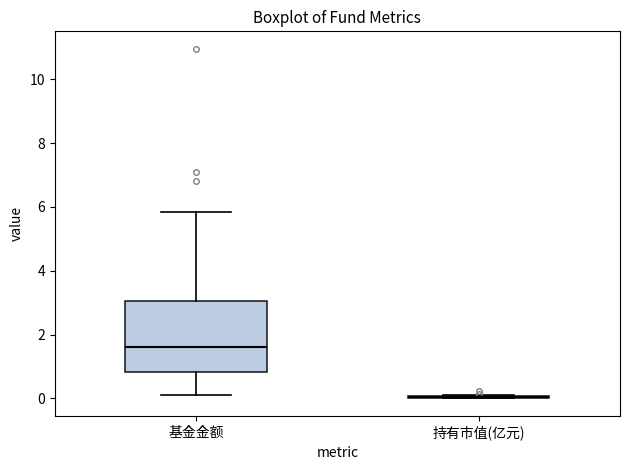

Where is the upper edge of the box for 基金金额 on the y-axis? The values are not printed on the chart, so give them approximately, as read against the axis.

3.0